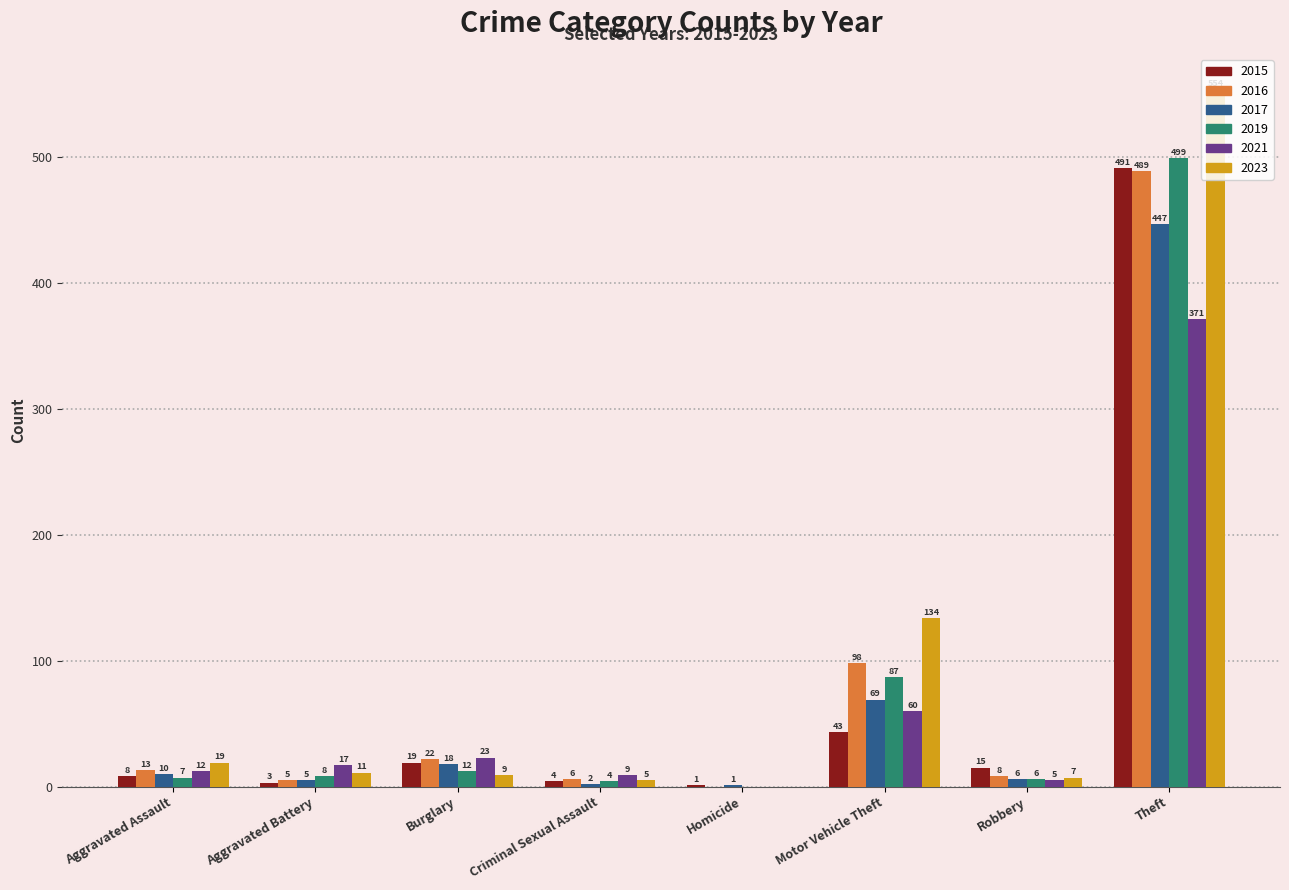

Are the bars horizontal?

No